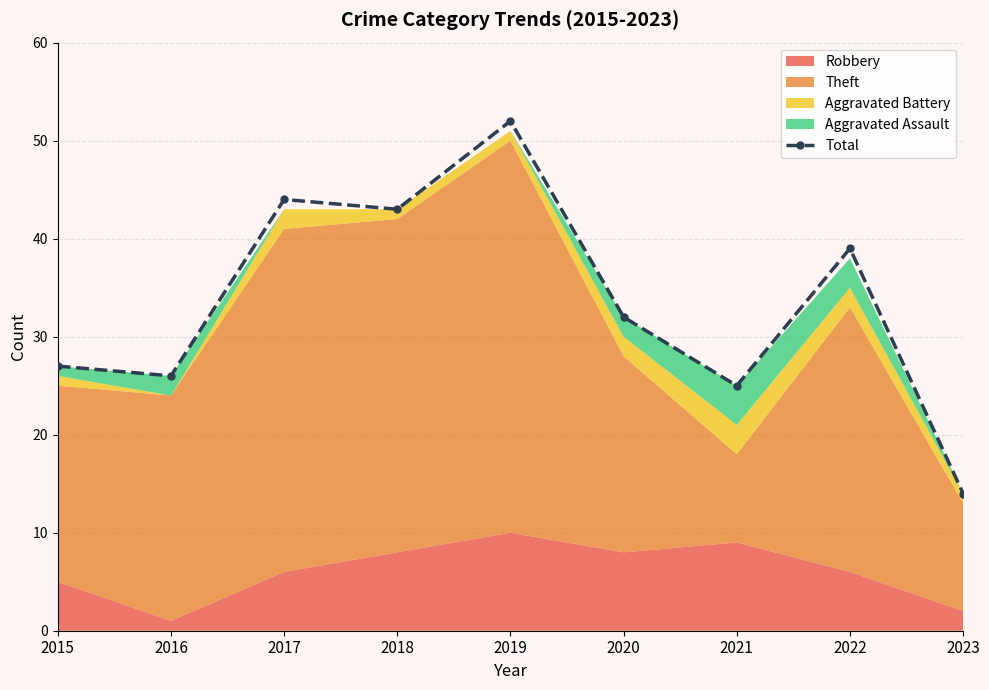

At which category does the data reach its first local valley?

2016